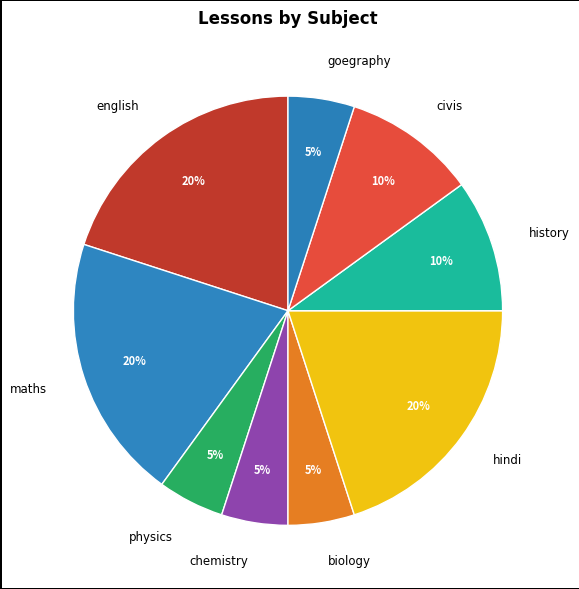

To the nearest percent, what is the combined percentage of biology and english?

25%